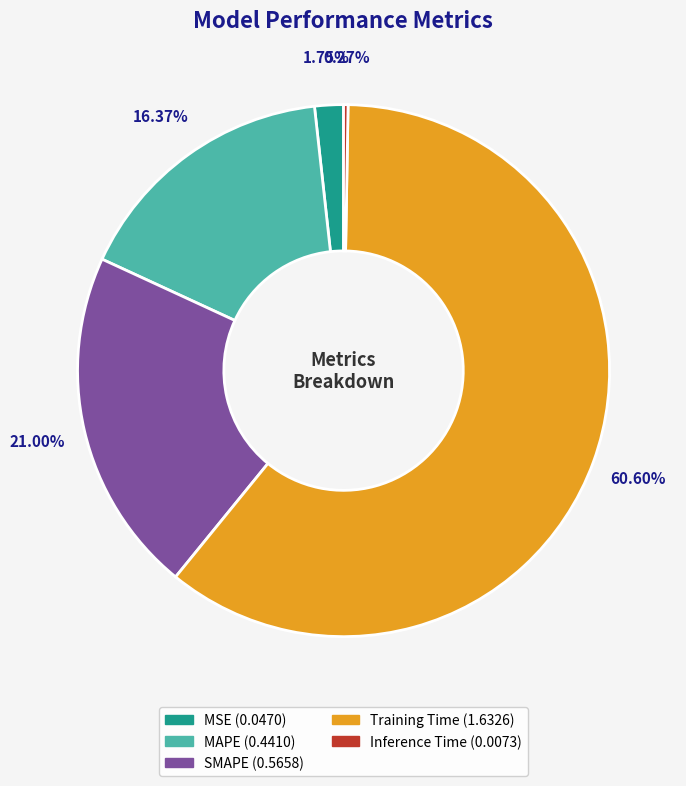

Is the sum of SMAPE and MSE greater than half?

No